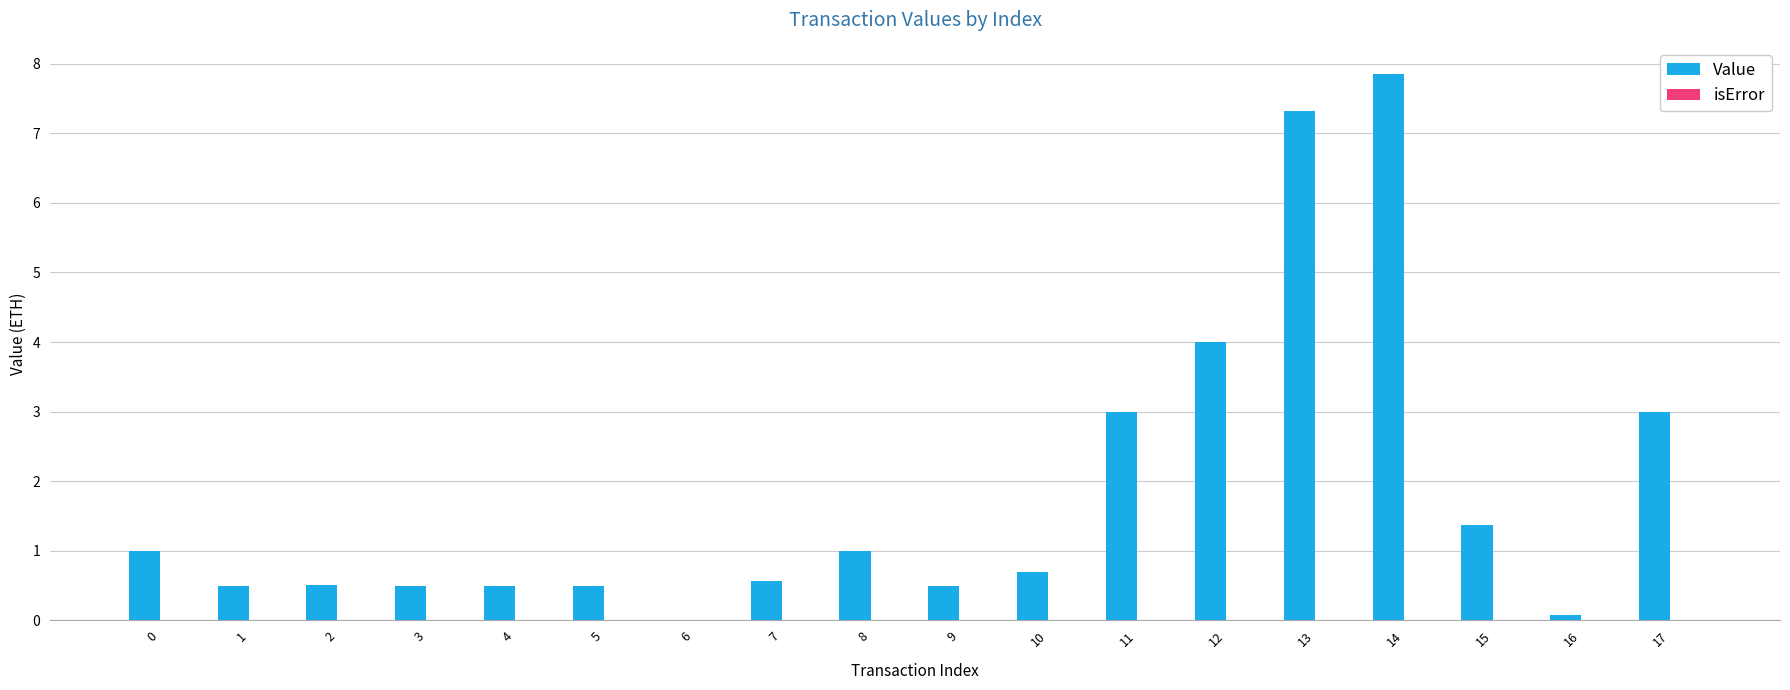

Does the chart contain stacked bars?

No